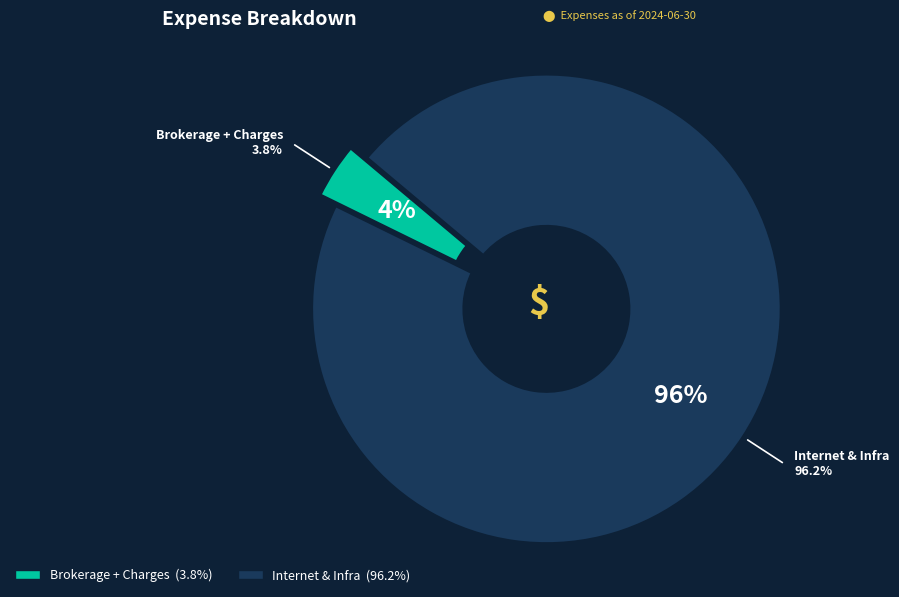

True or false: Brokerage + Charges accounts for 13% of the total.

False